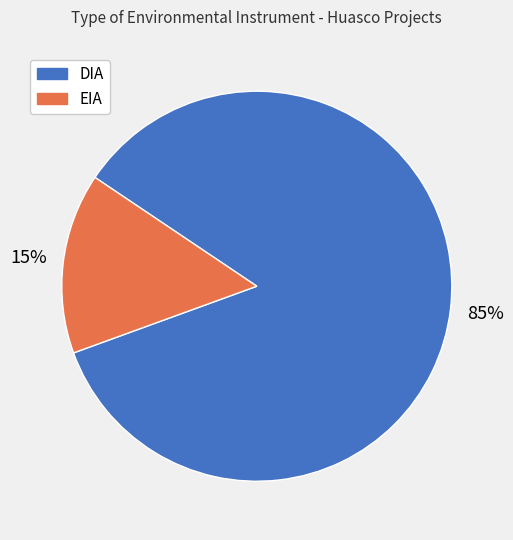

To the nearest percent, what is the difference between the EIA and DIA slice percentages?

70%